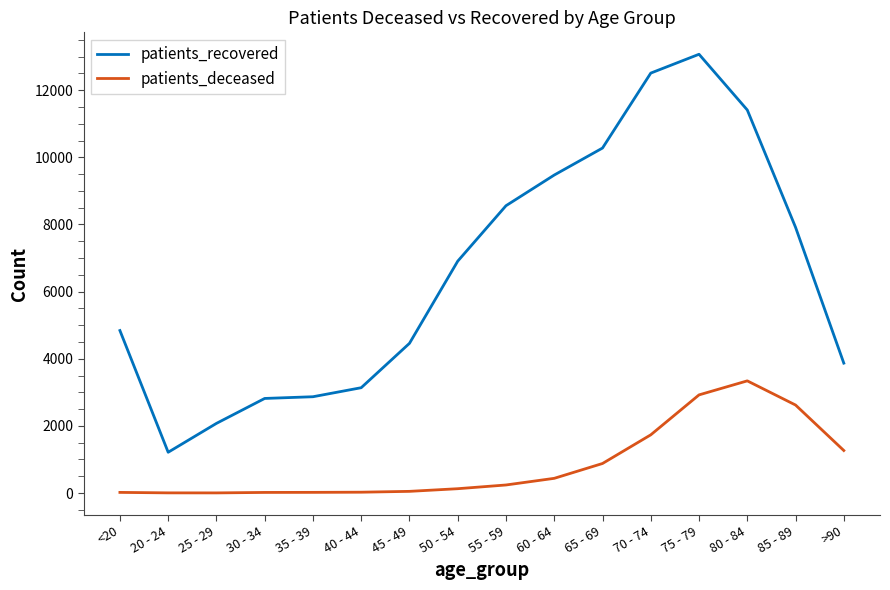

What is the highest value of the patients_recovered series?

13071